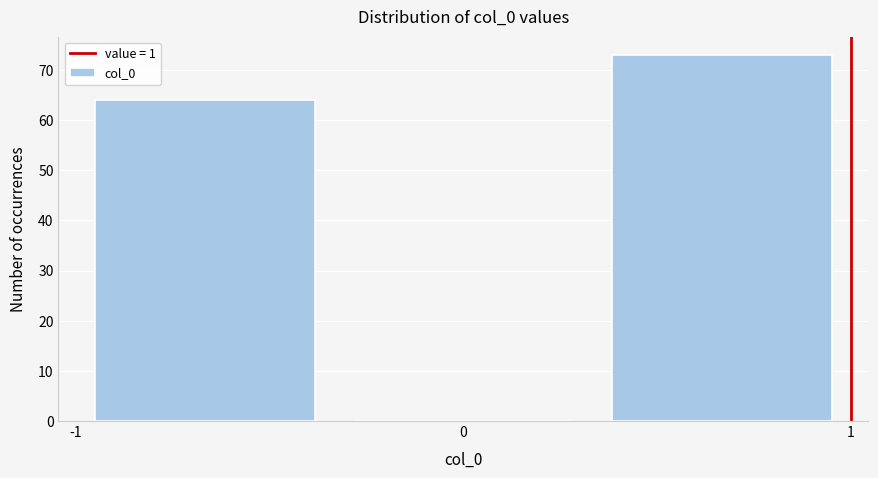

Which range on the x-axis has the tallest bar?

0.3 to 1.0